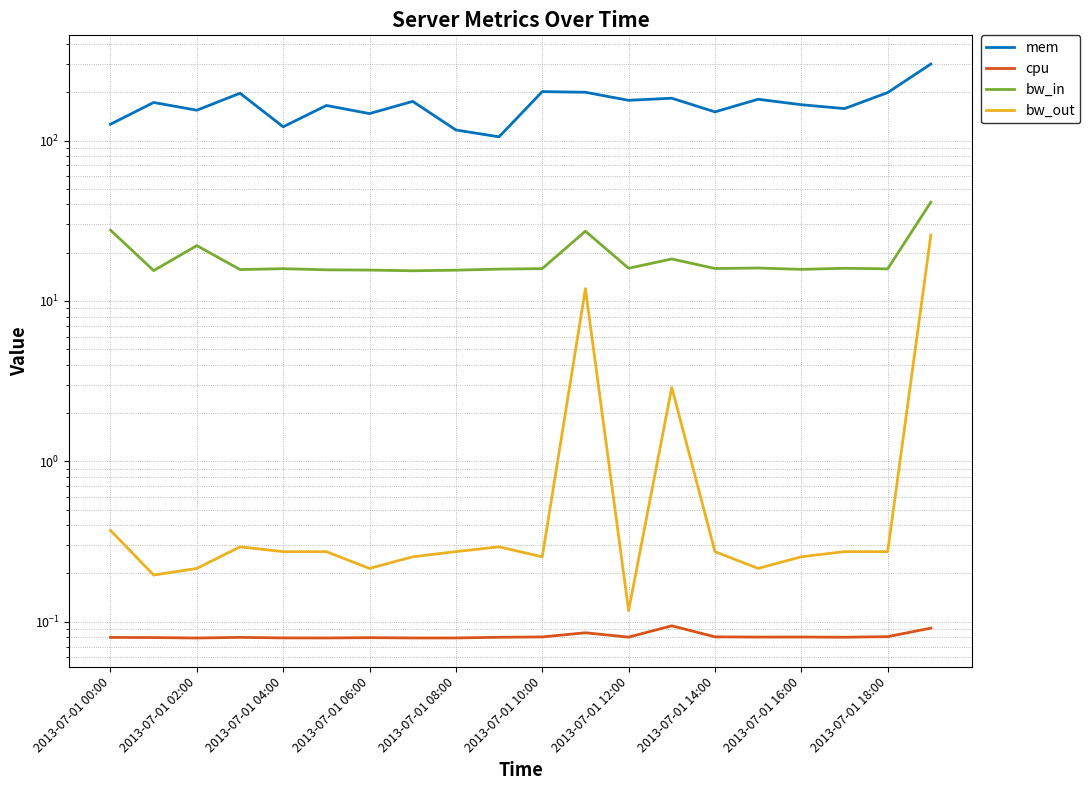

Which label corresponds to the smallest value in the chart?

2013-07-01 02:00